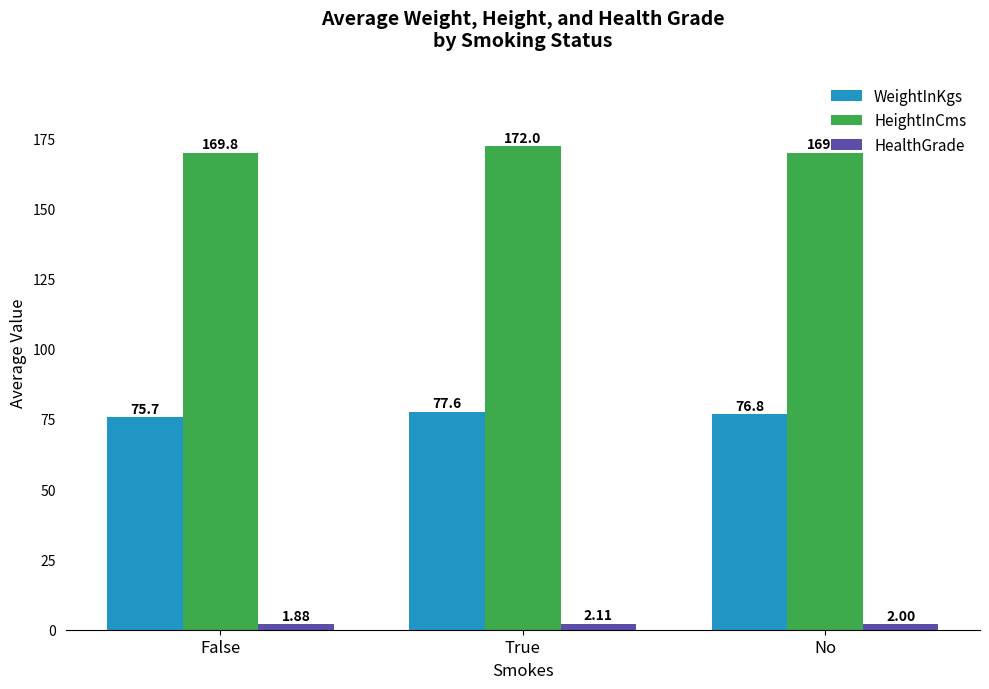

Is the value of WeightInKgs at No greater than the value of HealthGrade at No?

Yes